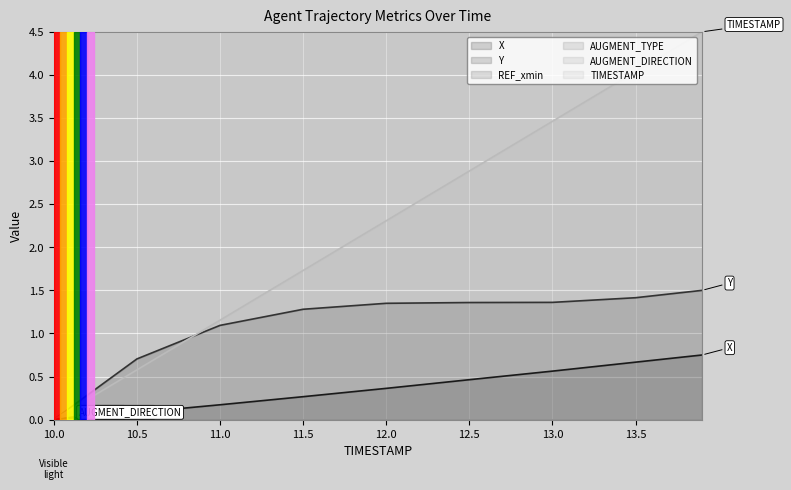

How many values in the TIMESTAMP series are below 2?

4